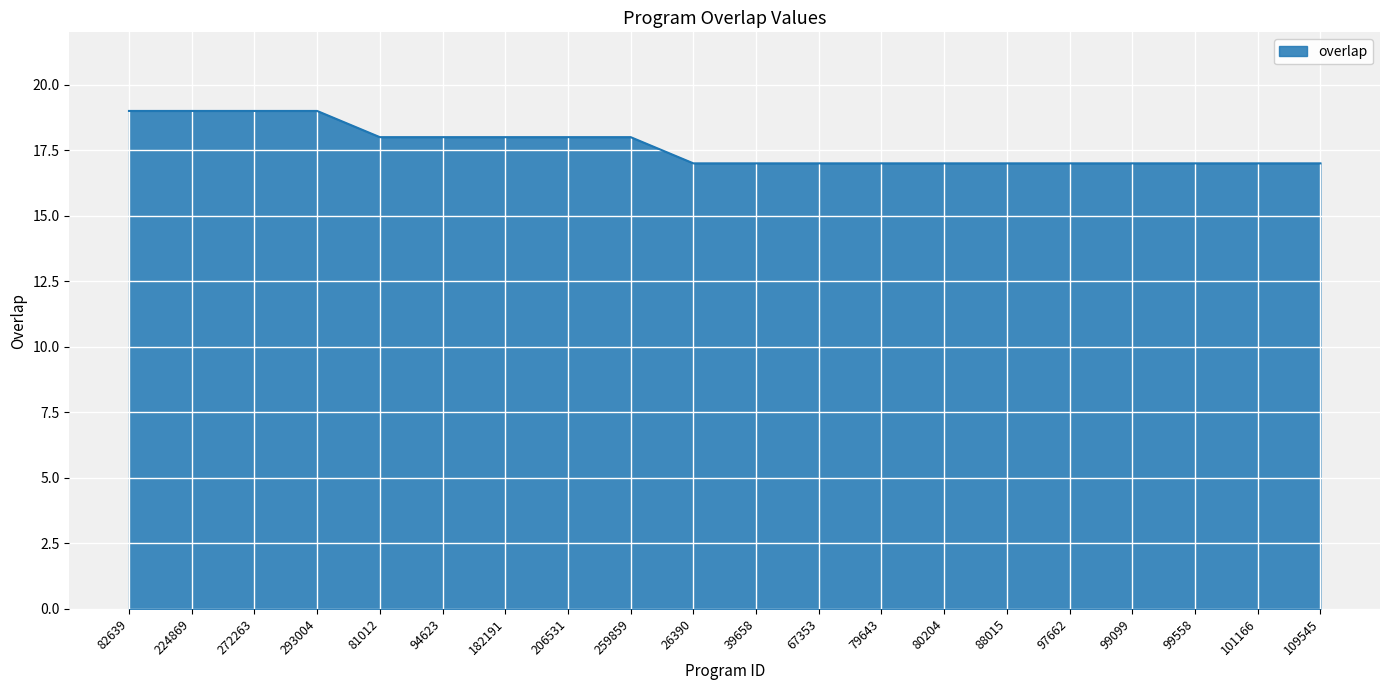

What is the greatest value displayed?

19